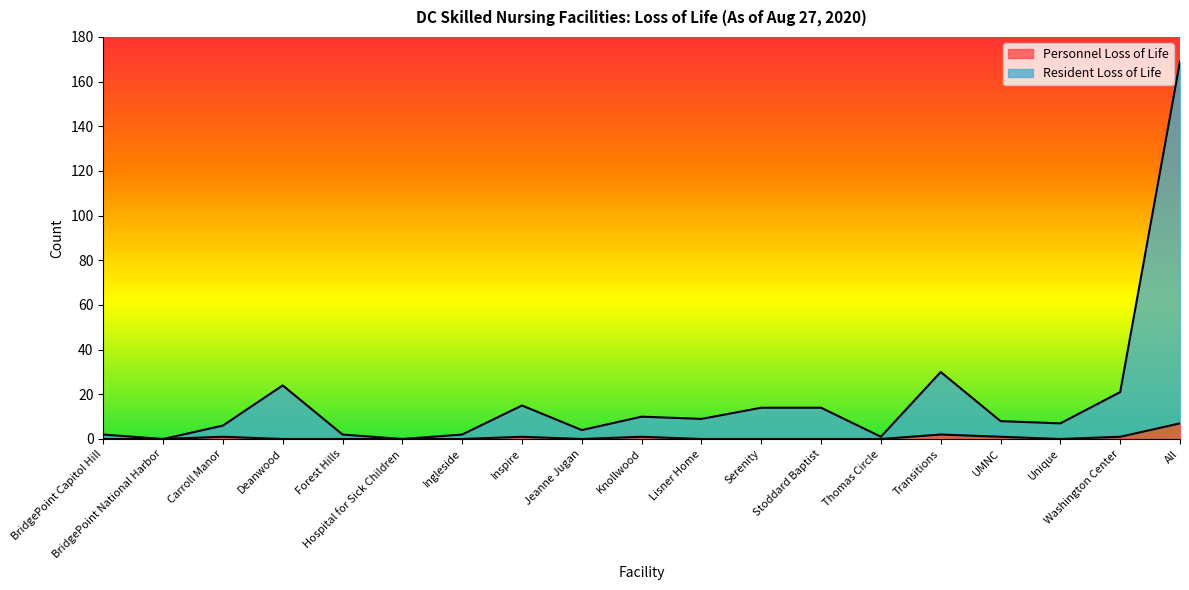

The Personnel Loss of Life series shows 0 at Deanwood. True or false?

True